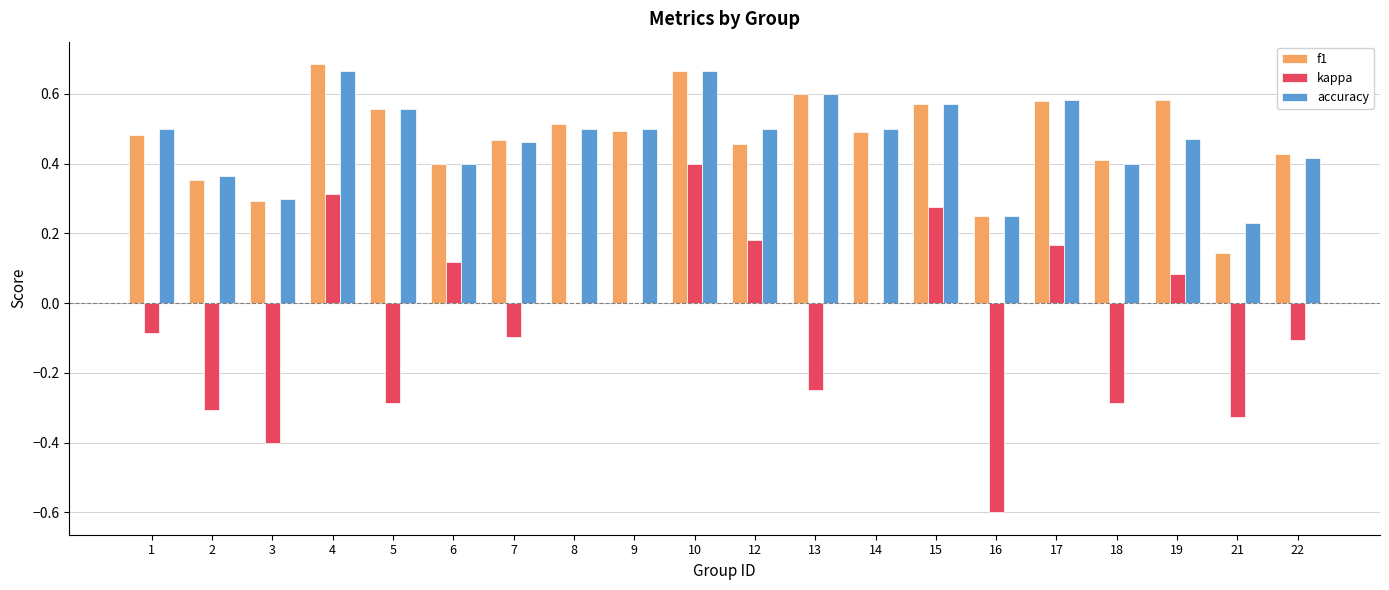

Is the value of f1 at 6 greater than the value of accuracy at 12?

No